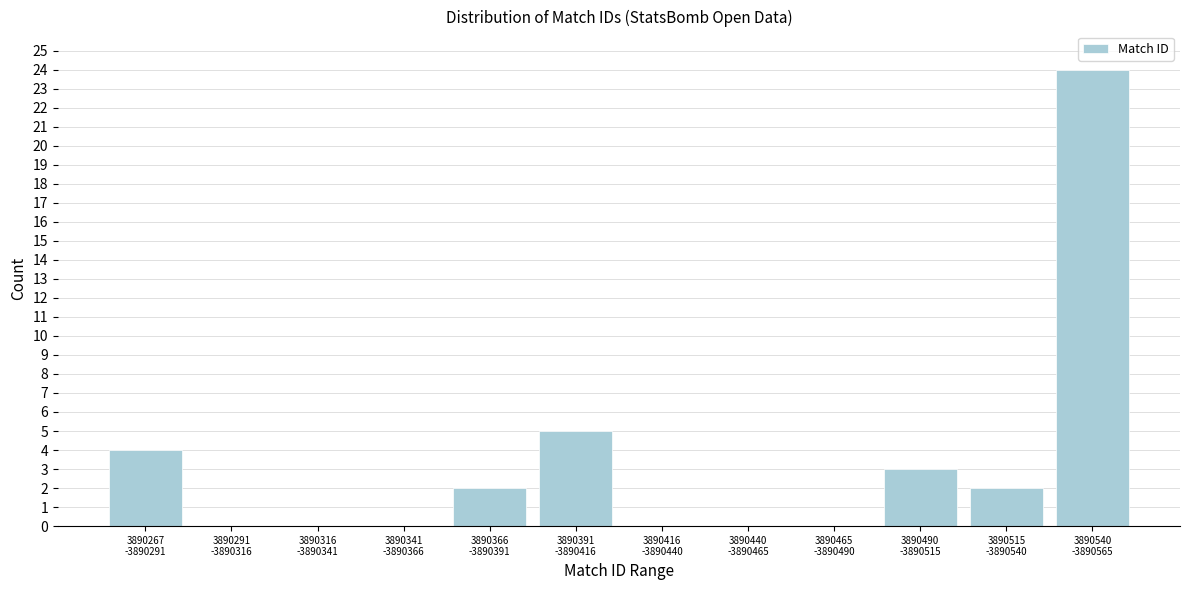

What is the greatest value displayed?

24